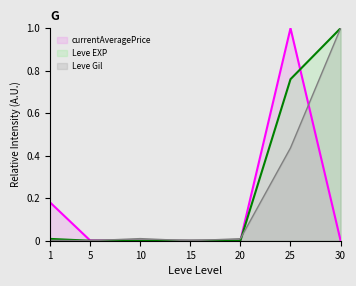

List the labels in order of Leve EXP value, smallest first.

5, 10, 15, 20, 1, 25, 30